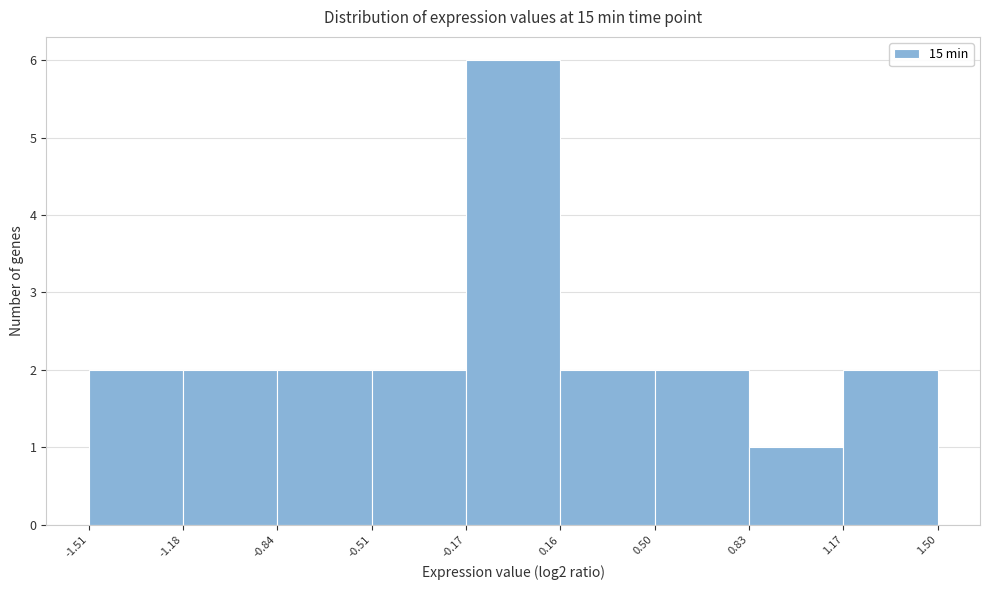

Reading left to right, list every bar in this chart as the range it spans on the x-axis followed by its height. The values are not printed on the chart, so give them approximately, as read against the axis.

-1.51 to -1.18: 2
-1.18 to -0.84: 2
-0.84 to -0.51: 2
-0.51 to -0.17: 2
-0.17 to 0.16: 6
0.16 to 0.50: 2
0.50 to 0.83: 2
0.83 to 1.17: 1
1.17 to 1.50: 2